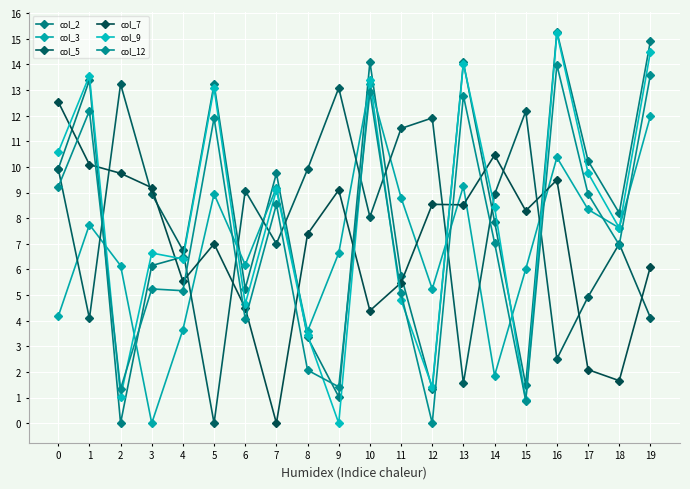

At how many categories does at least one series exceed 0?

20